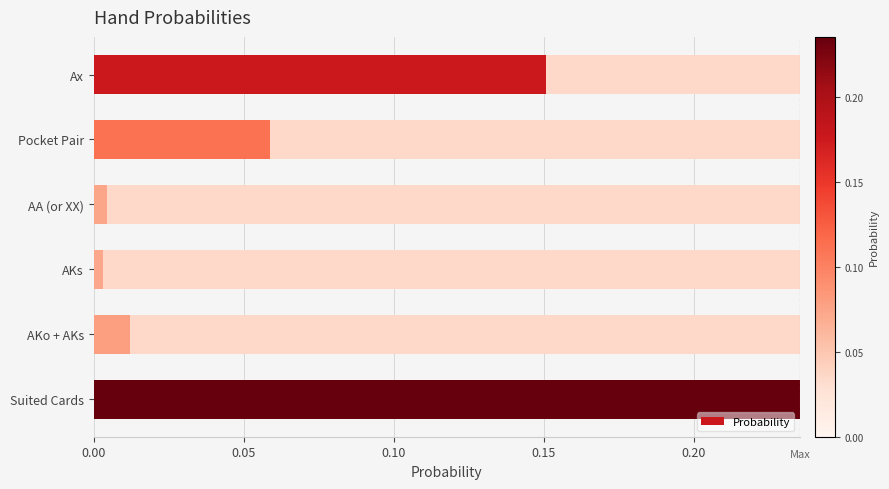

What is the difference between the values at AKo + AKs and Ax?

0.1